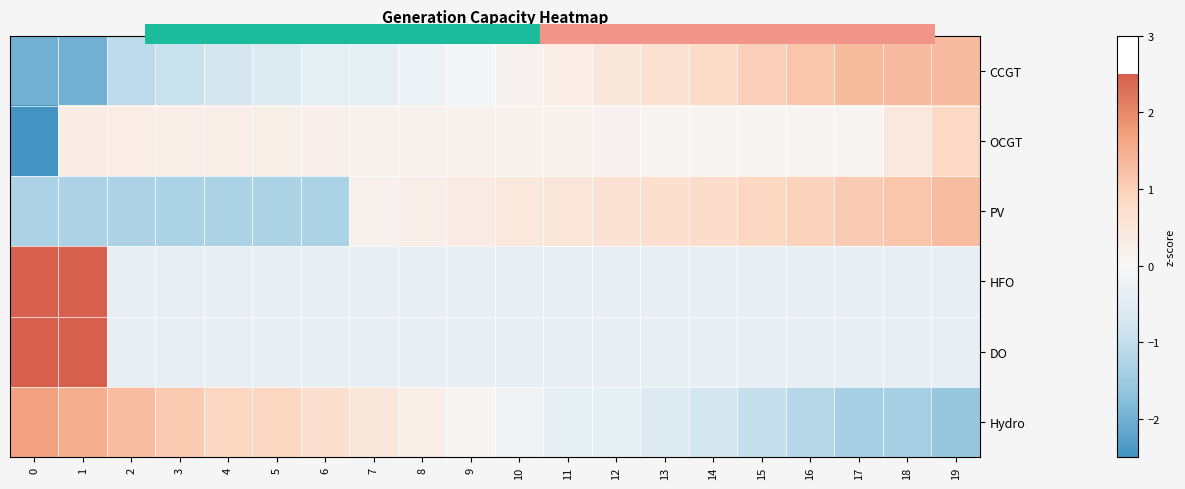

Reading left to right, list all the values displayed in this chart.

CCGT: 0=-2.0	1=-2.0	2=-1.1	3=-0.9	4=-0.7	5=-0.6	6=-0.4	7=-0.4	8=-0.2	9=-0.0	10=0.1	11=0.3	12=0.5	13=0.6	14=0.8	15=1.0	16=1.2	17=1.3	18=1.3	19=1.3
OCGT: 0=-4.3	1=0.3	2=0.3	3=0.3	4=0.3	5=0.2	6=0.2	7=0.2	8=0.2	9=0.2	10=0.2	11=0.1	12=0.1	13=0.1	14=0.1	15=0.1	16=0.1	17=0.1	18=0.4	19=0.8
PV: 0=-1.3	1=-1.3	2=-1.3	3=-1.3	4=-1.3	5=-1.3	6=-1.3	7=0.2	8=0.3	9=0.4	10=0.4	11=0.5	12=0.6	13=0.7	14=0.8	15=0.9	16=1.0	17=1.1	18=1.2	19=1.3
HFO: 0=3.0	1=3.0	2=-0.3	3=-0.3	4=-0.3	5=-0.3	6=-0.3	7=-0.3	8=-0.3	9=-0.3	10=-0.3	11=-0.3	12=-0.3	13=-0.3	14=-0.3	15=-0.3	16=-0.3	17=-0.3	18=-0.3	19=-0.3
DO: 0=3.0	1=3.0	2=-0.3	3=-0.3	4=-0.3	5=-0.3	6=-0.3	7=-0.3	8=-0.3	9=-0.3	10=-0.3	11=-0.3	12=-0.3	13=-0.3	14=-0.3	15=-0.3	16=-0.3	17=-0.3	18=-0.3	19=-0.3
Hydro: 0=1.7	1=1.5	2=1.3	3=1.1	4=0.9	5=0.9	6=0.7	7=0.5	8=0.3	9=0.1	10=-0.2	11=-0.4	12=-0.4	13=-0.6	14=-0.8	15=-1.0	16=-1.2	17=-1.4	18=-1.4	19=-1.6